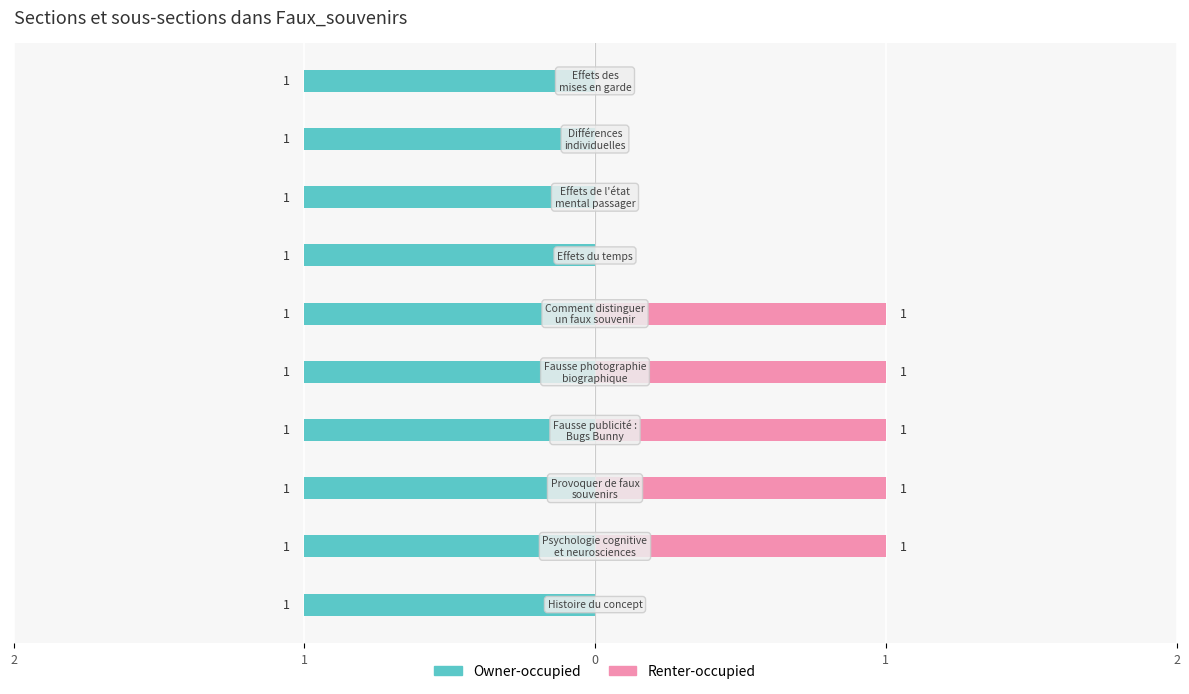

At how many categories does at least one series exceed 0?

10